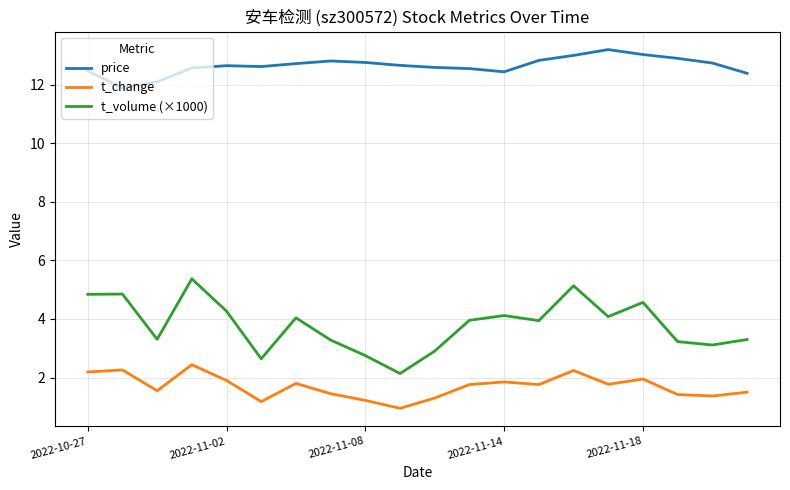

How many lines are shown in the chart?

3